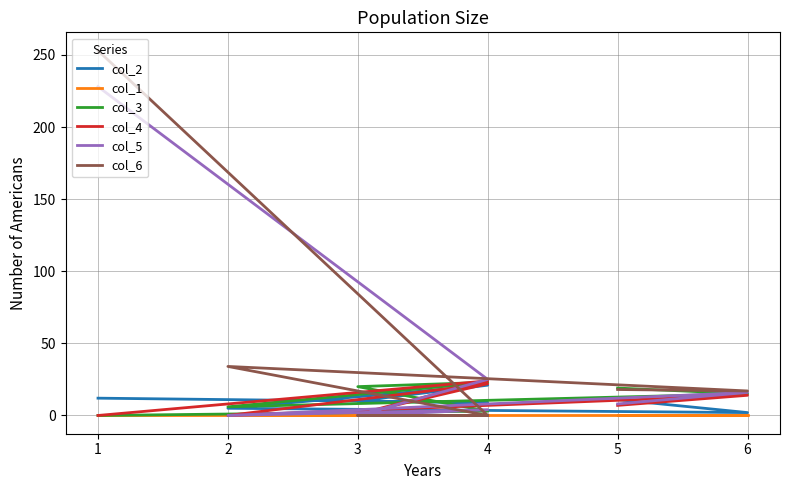

What is the average value of the col_6 series?

46